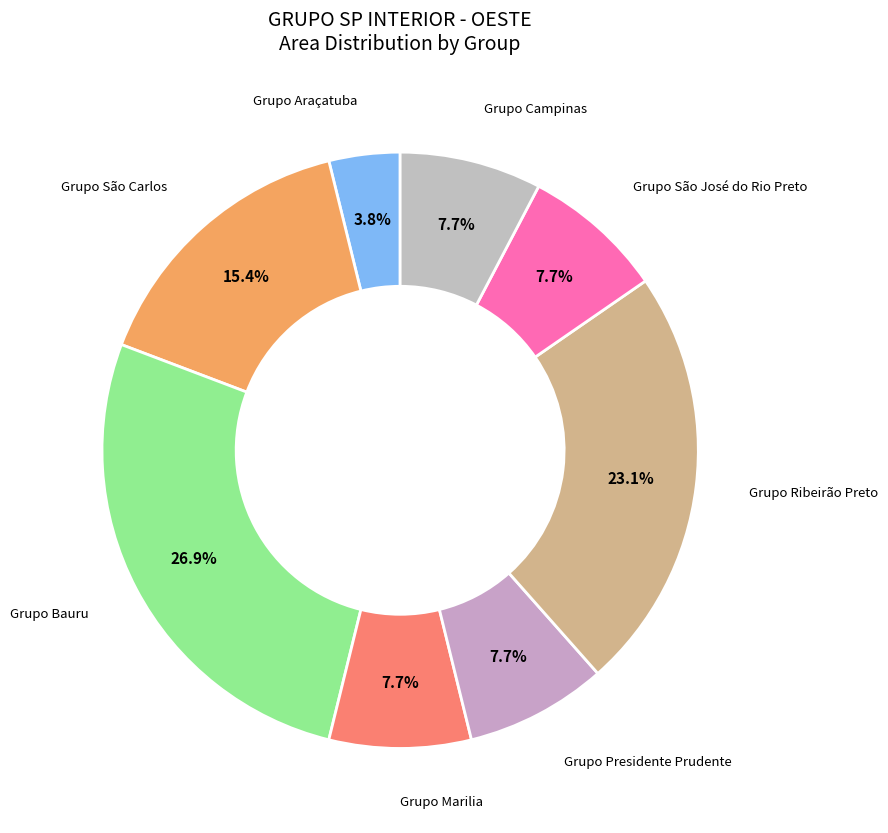

What is the total percentage of Grupo Campinas and Grupo Araçatuba?

11.5%